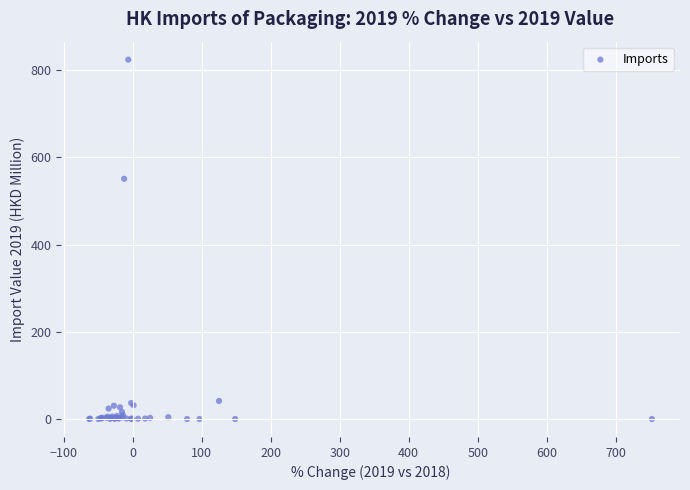

What Y value in the scatter plot is closest to 411?

550.7